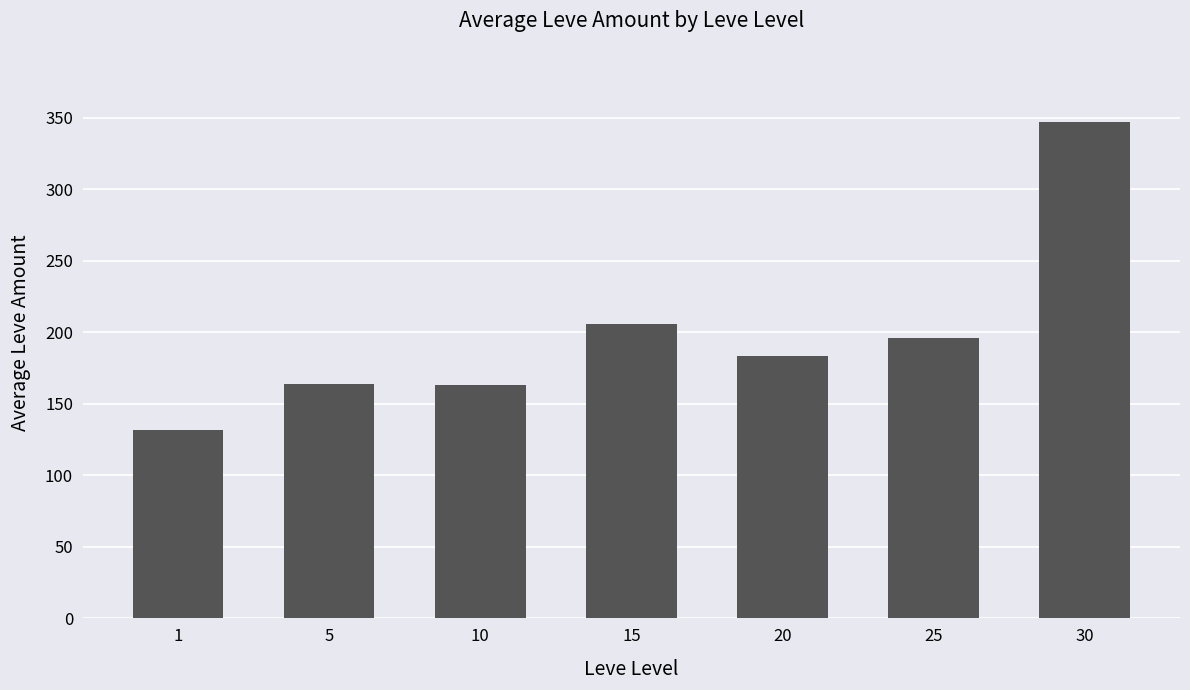

What is the approximate value at 10?

163.5